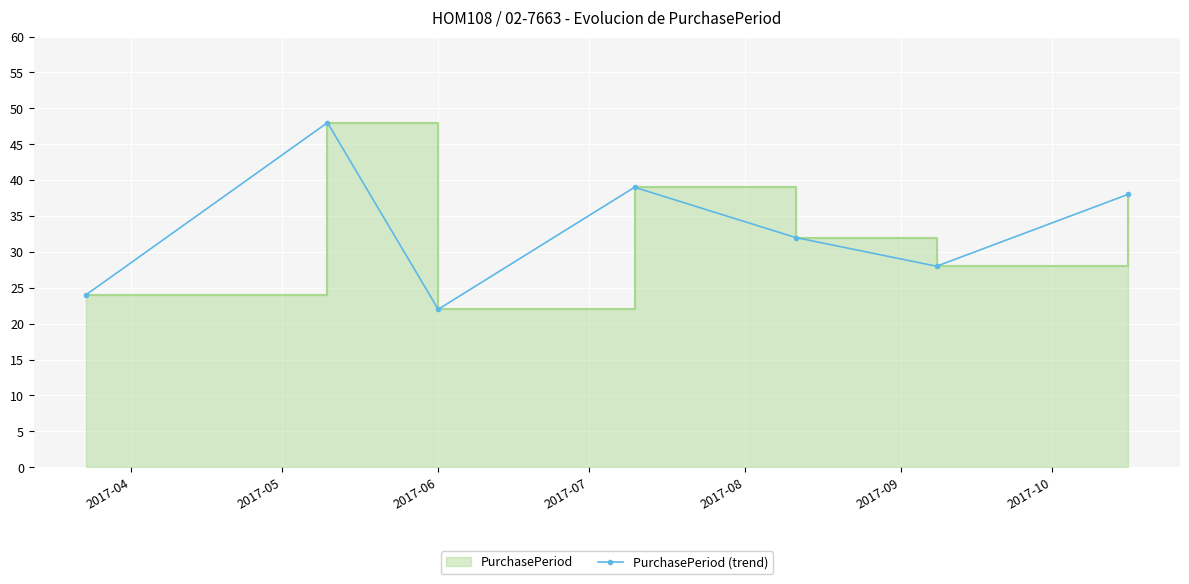

List the labels in order of value, largest first.

2017-05, 2017-07, 2017-10, 2017-08, 2017-09, 2017-04, 2017-06